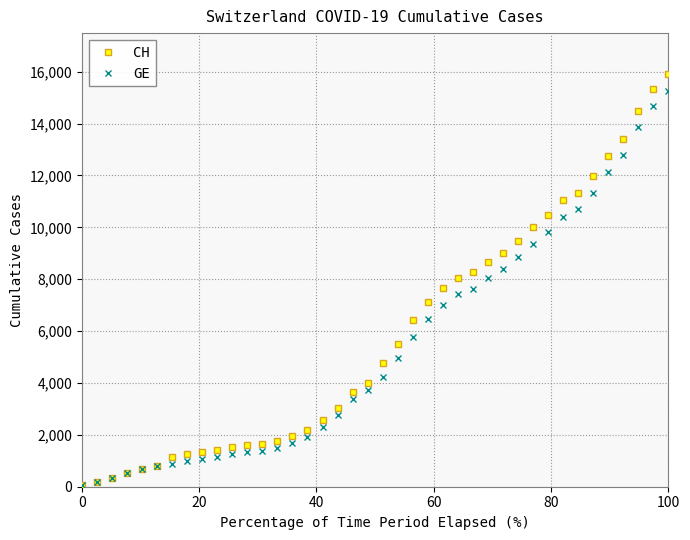

Which series has the largest range (max minus min)?

CH